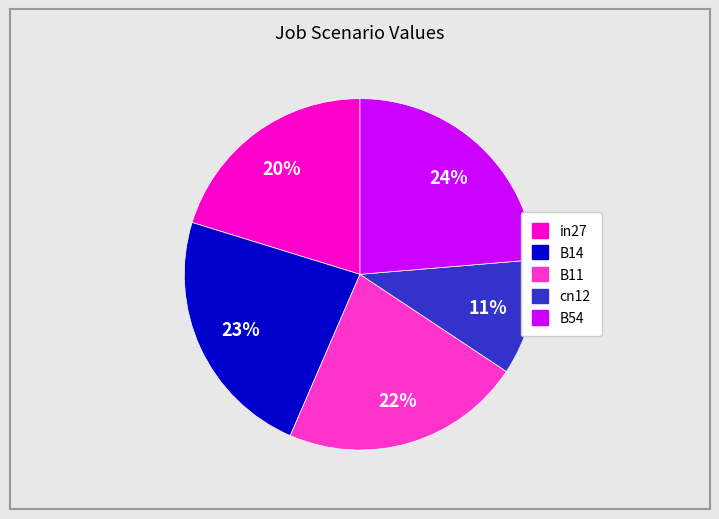

To the nearest percent, what is the difference between the largest and smallest slice percentages?

13%